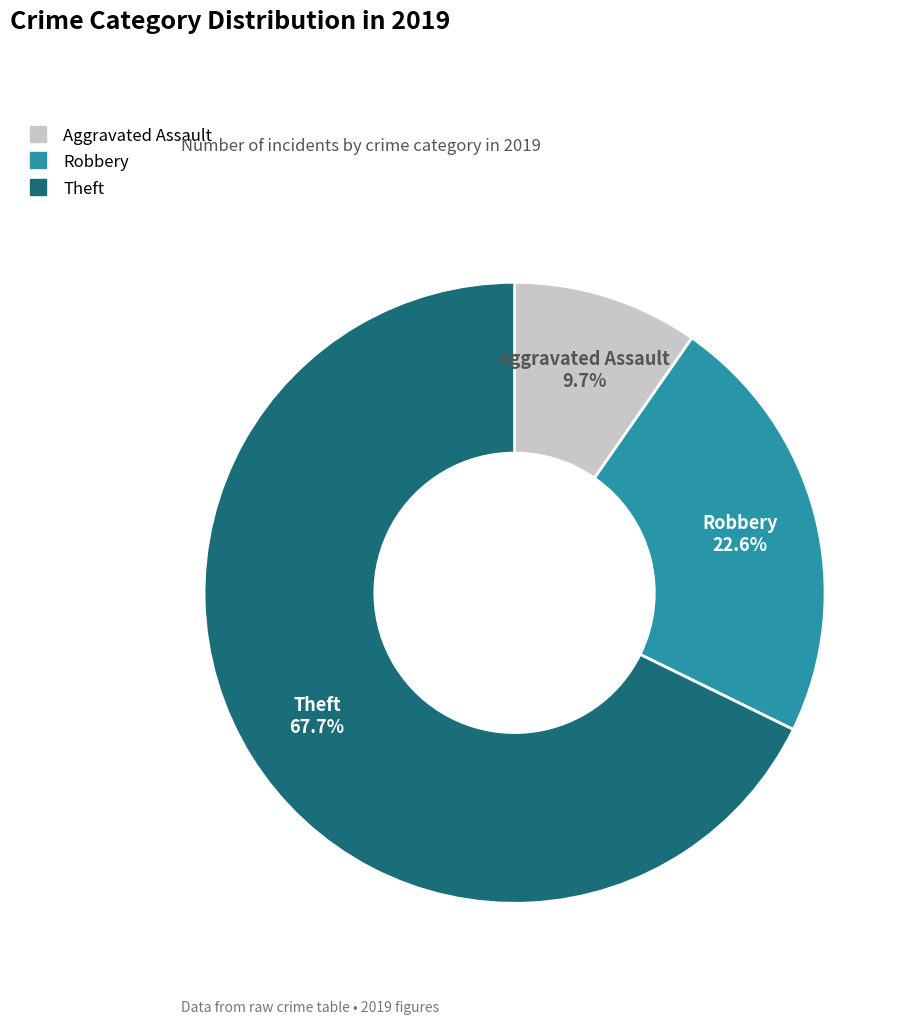

Is there any slice that represents more than half of the pie?

Yes